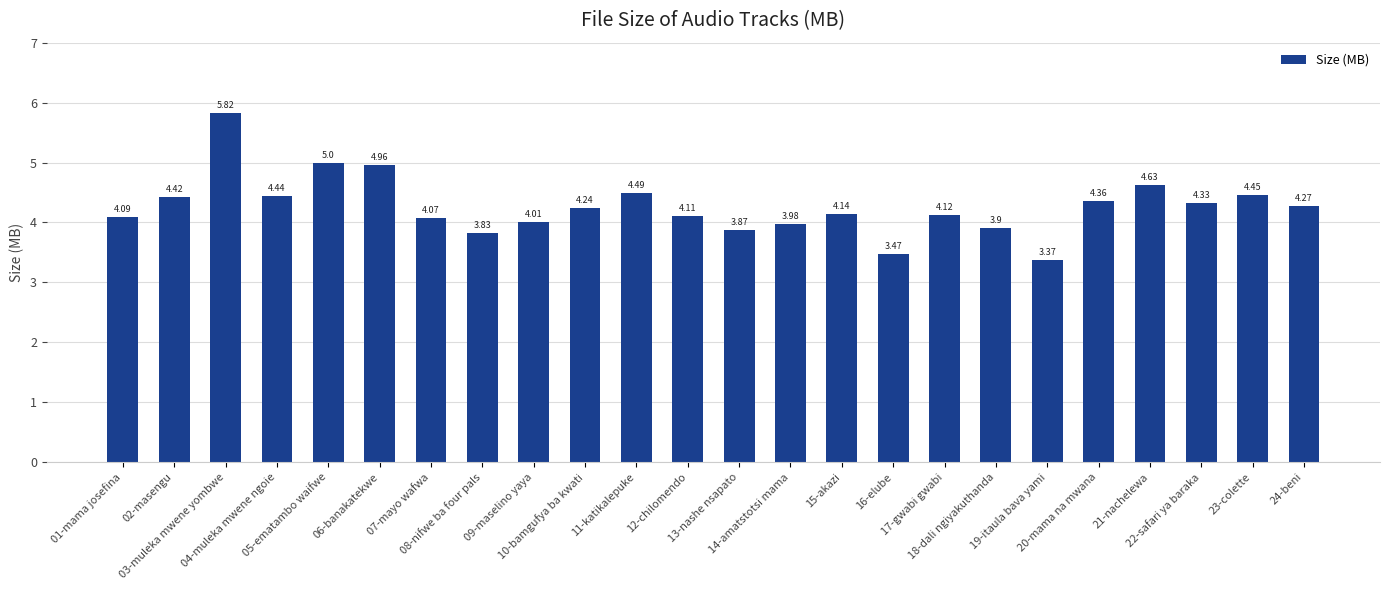

Which has a higher value, 18-dali ngiyakuthanda or 15-akazi?

15-akazi